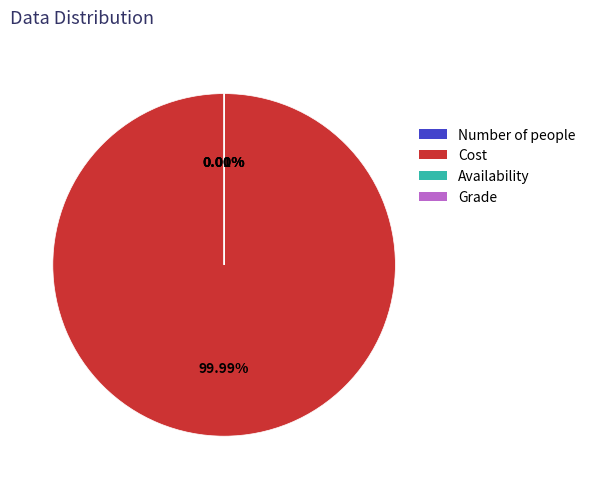

Which category has the biggest portion of the pie?

Cost